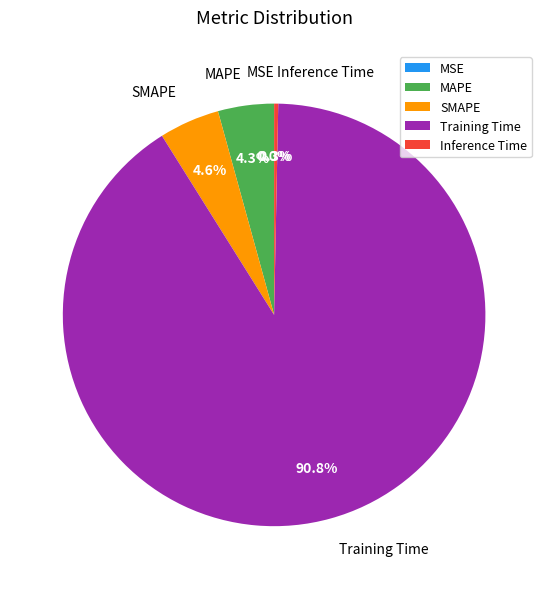

To the nearest percent, what is the combined percentage of SMAPE and Training Time?

95%